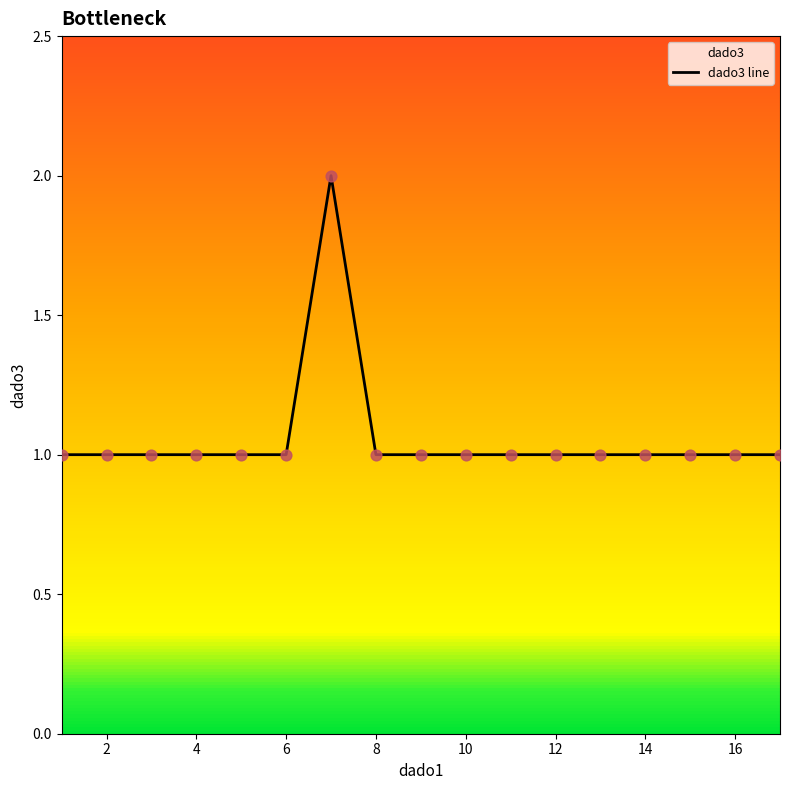

Is it true that the value at 6 is 0?

False